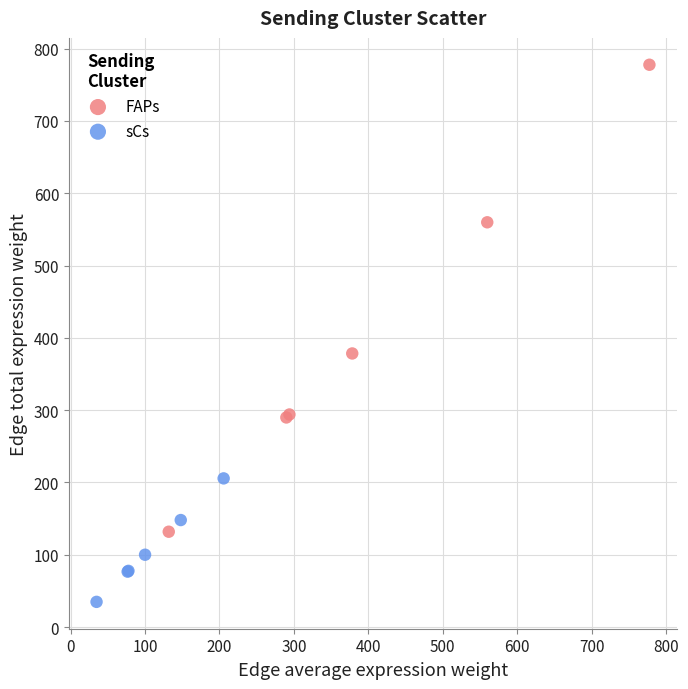

Which series has the widest spread of Y values?

FAPs